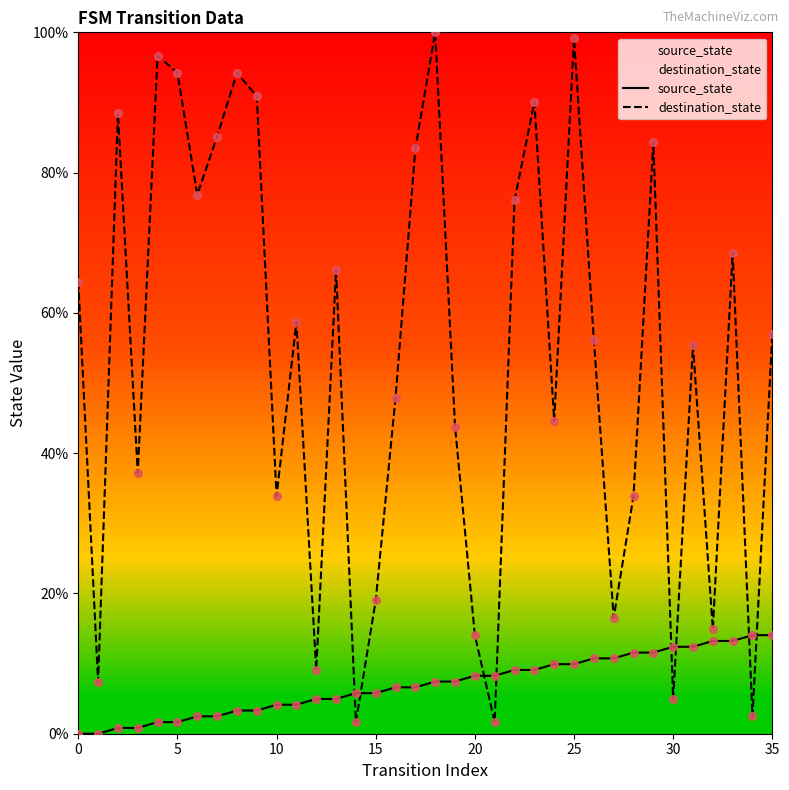

Which series has the largest total across all categories?

destination_state